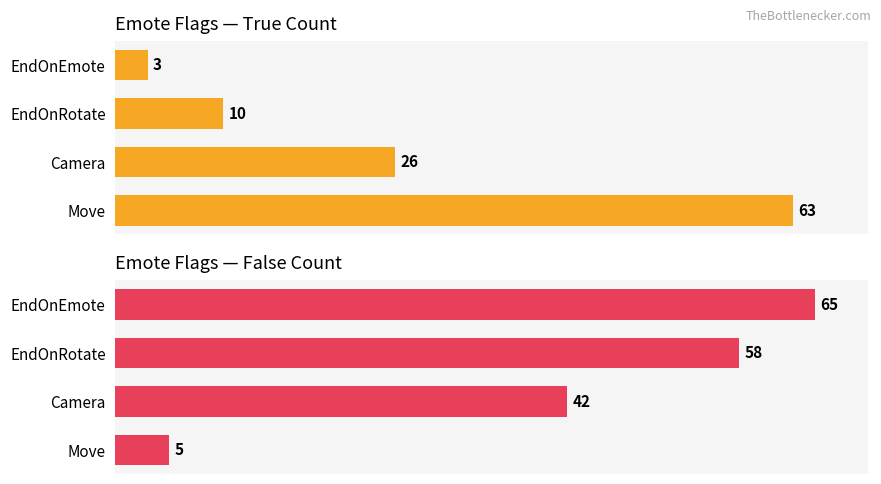

Reading left to right, transcribe all the data shown in this chart.

True: 63	26	10	3
False: 5	42	58	65